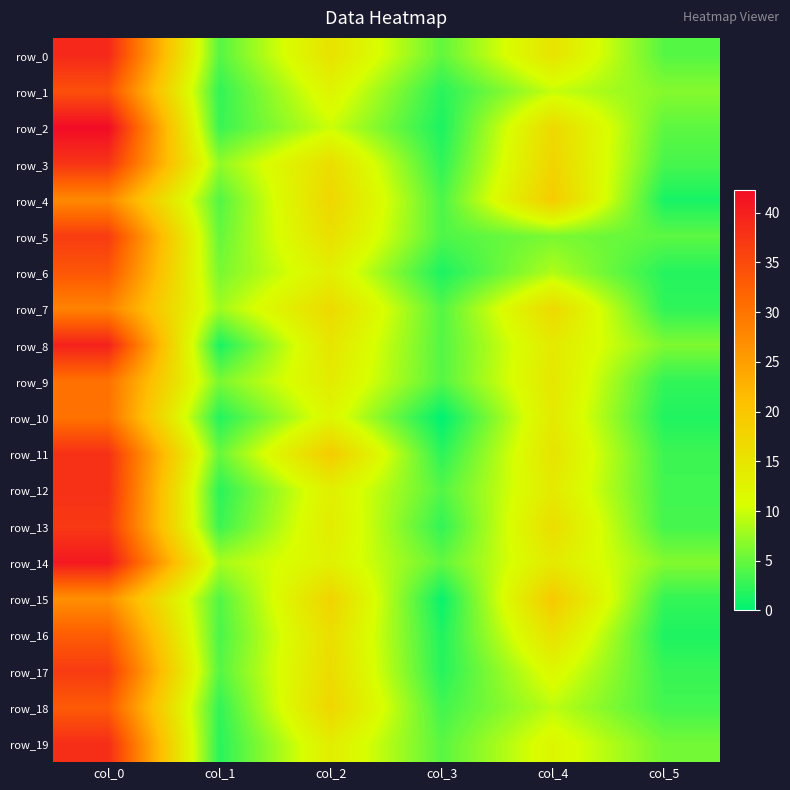

Between col_2 and col_5, which series saw the biggest shift?

row_4